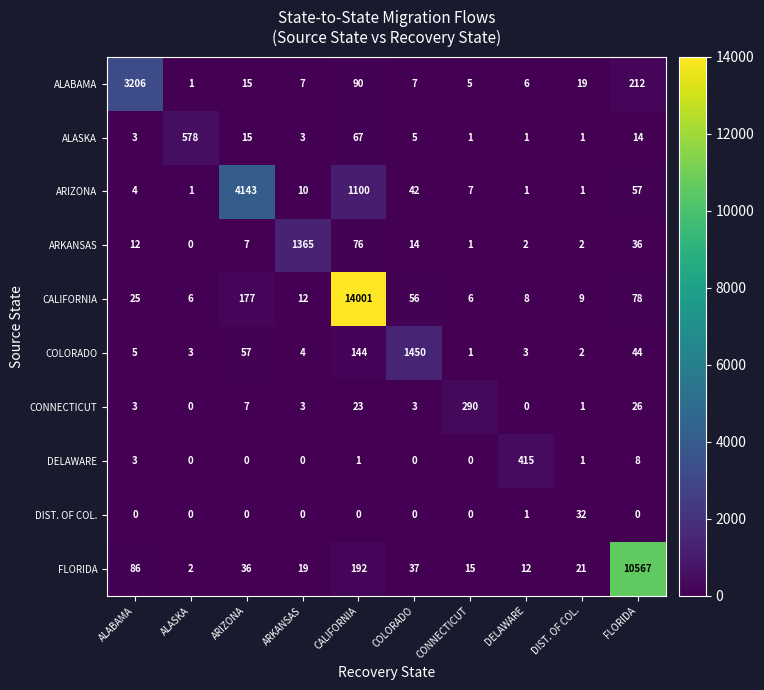

What is the highest value of the DIST. OF COL. series?

32